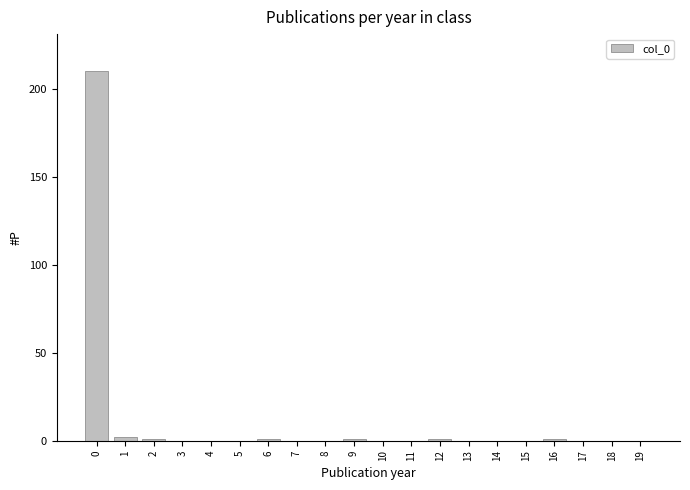

What is the sum of all values?

217